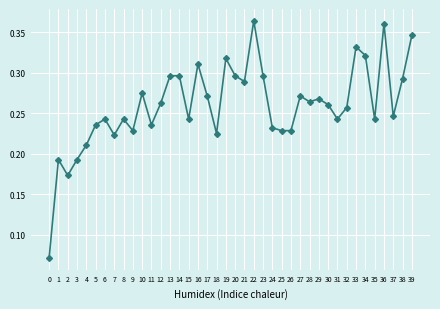

True or false: there are more than 2 points higher than both neighbors.

True